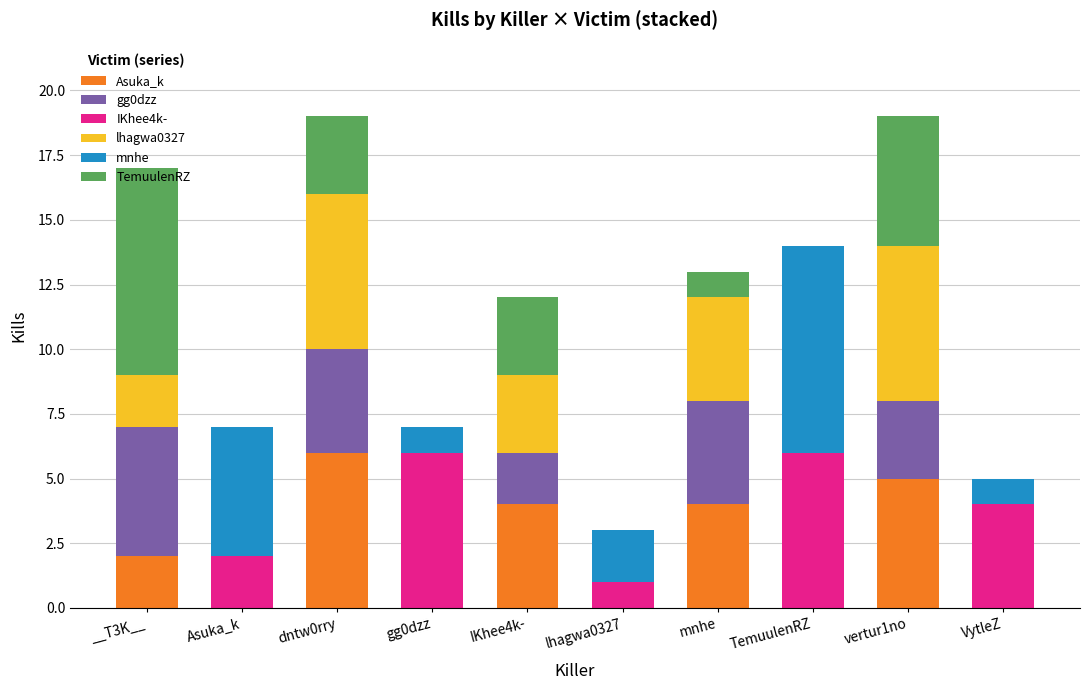

The Asuka_k series shows 4 at Asuka_k. True or false?

False